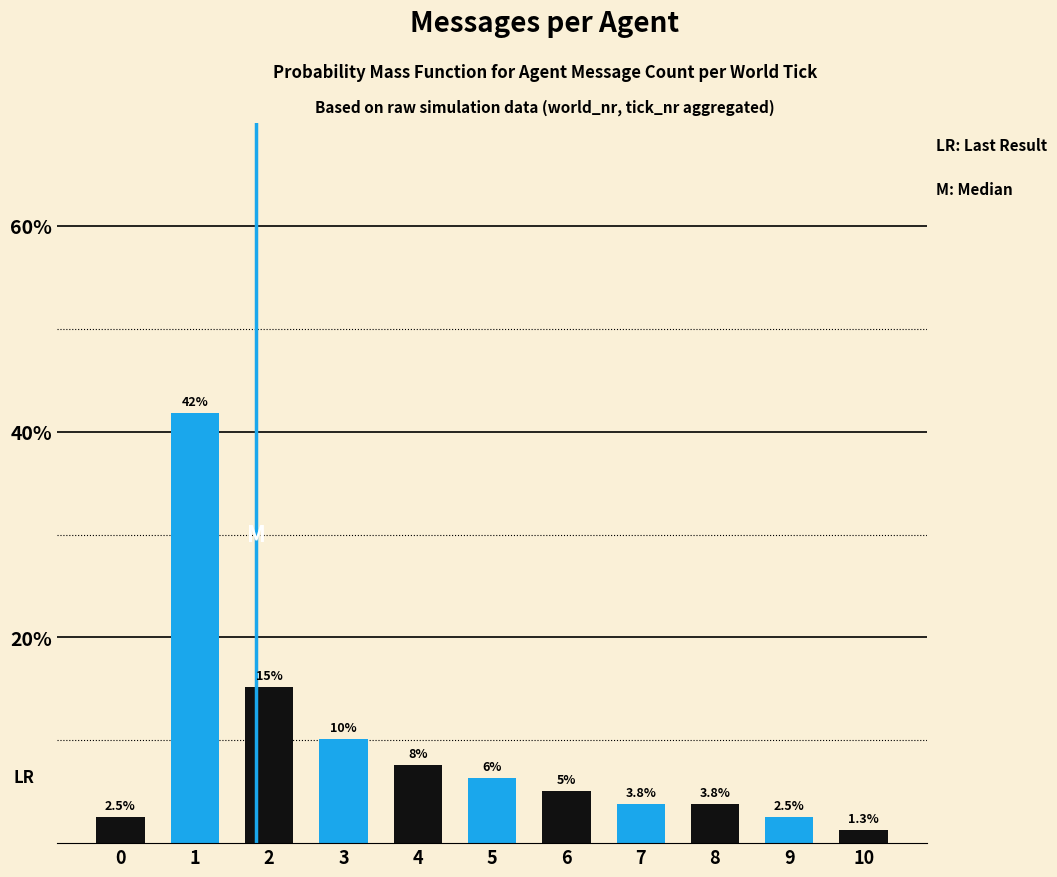

Are the bars horizontal?

No